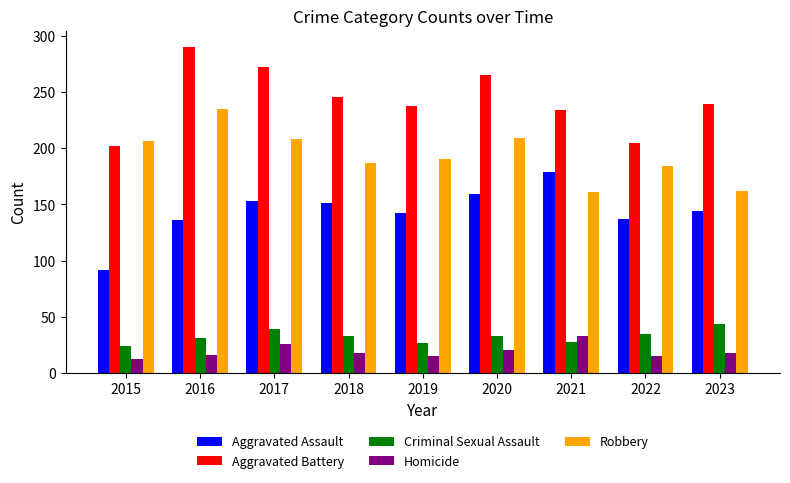

Read the Robbery value at 2017.

208